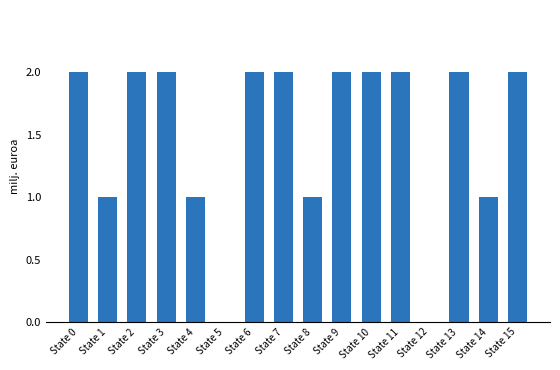

How many data points does each series have?

16